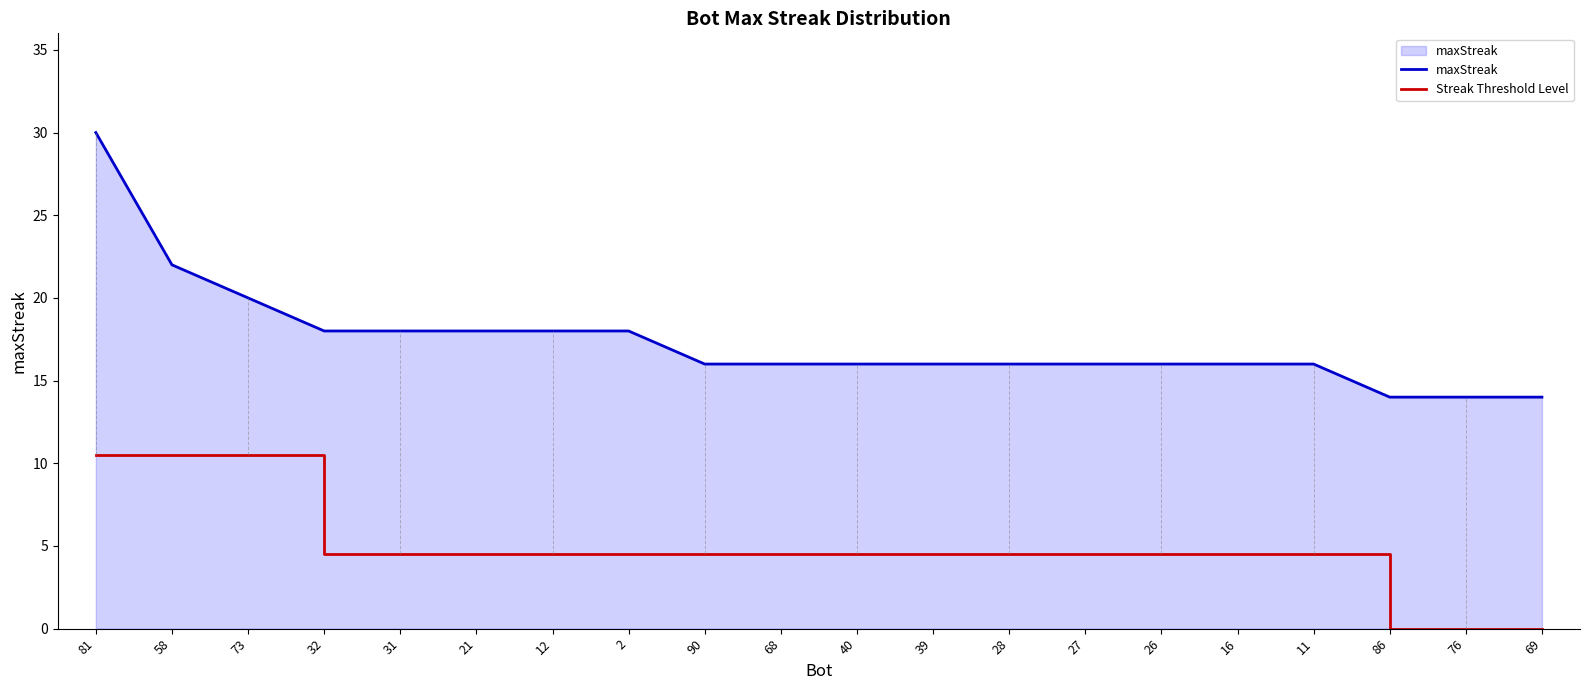

At how many categories does at least one series exceed 0?

20